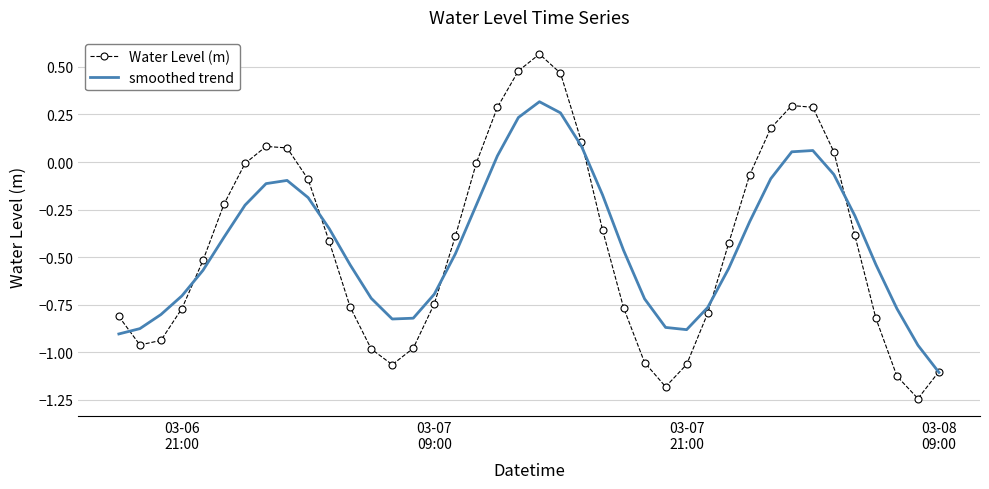

Which series has the largest range (max minus min)?

Water Level (m)